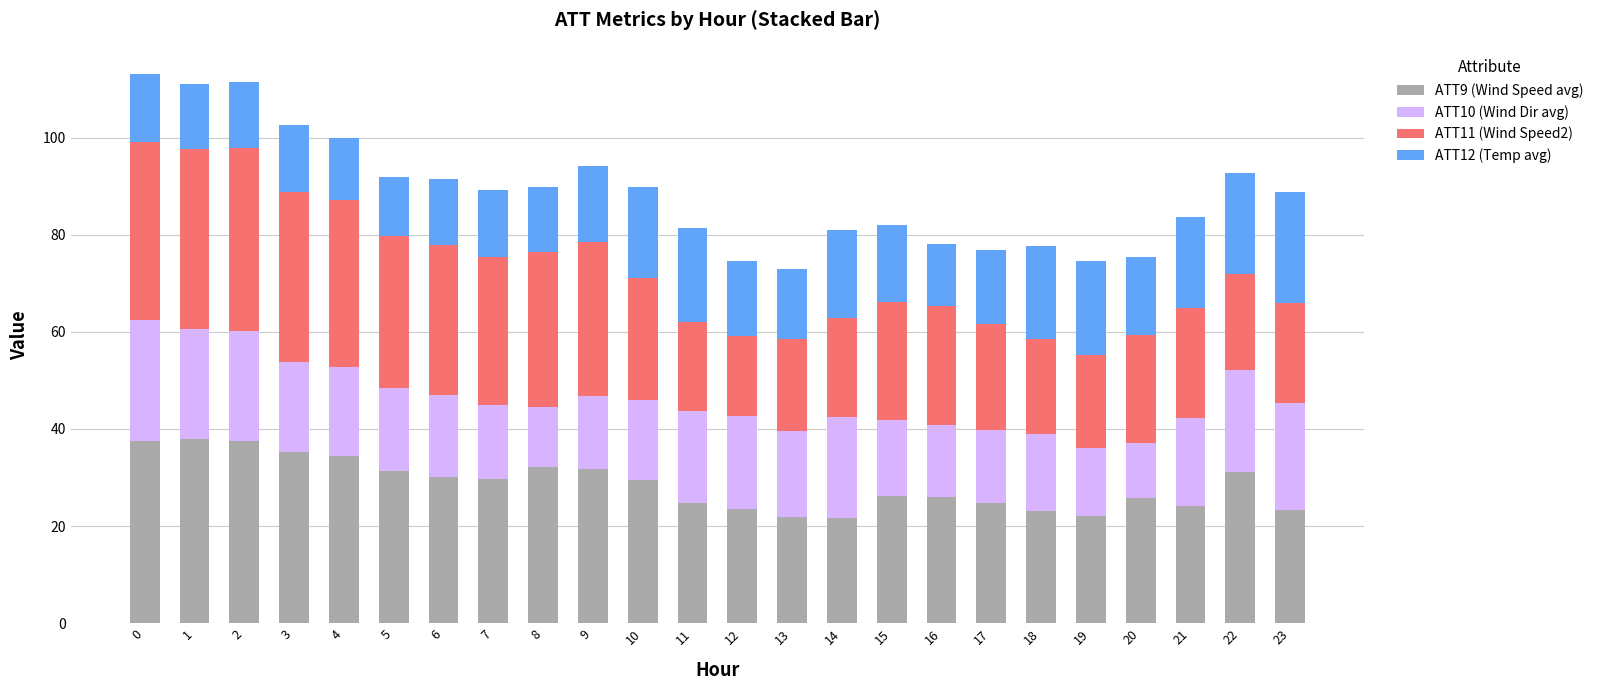

How many series are shown in this chart?

4